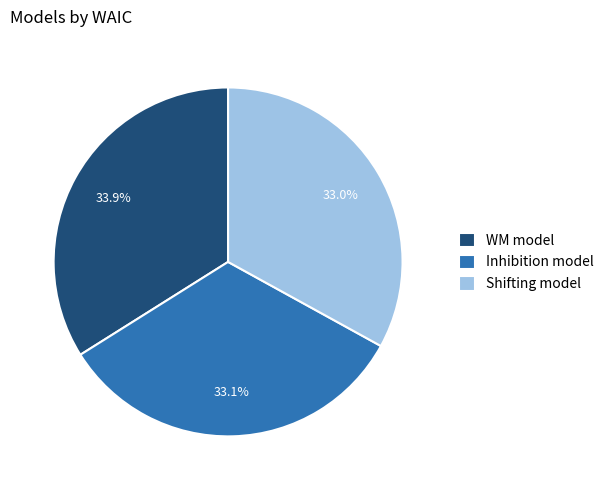

To the nearest percent, what portion does Shifting model represent?

33%